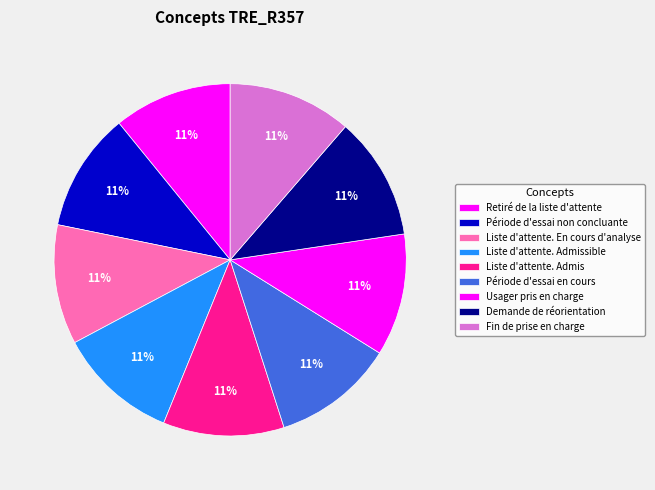

True or false: Usager pris en charge accounts for 11% of the total.

True